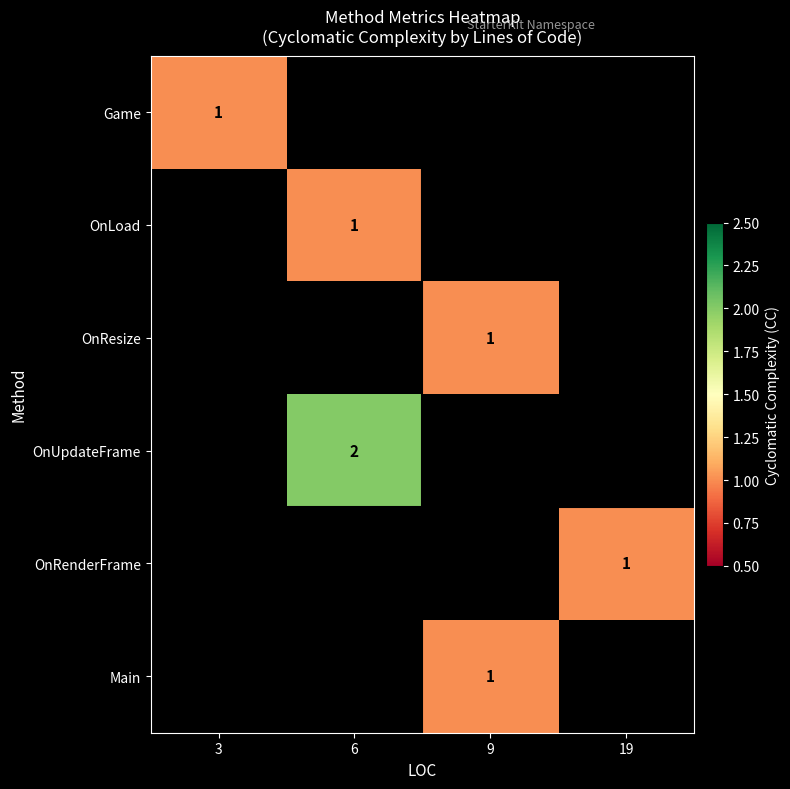

Count the number of categories in the chart.

4